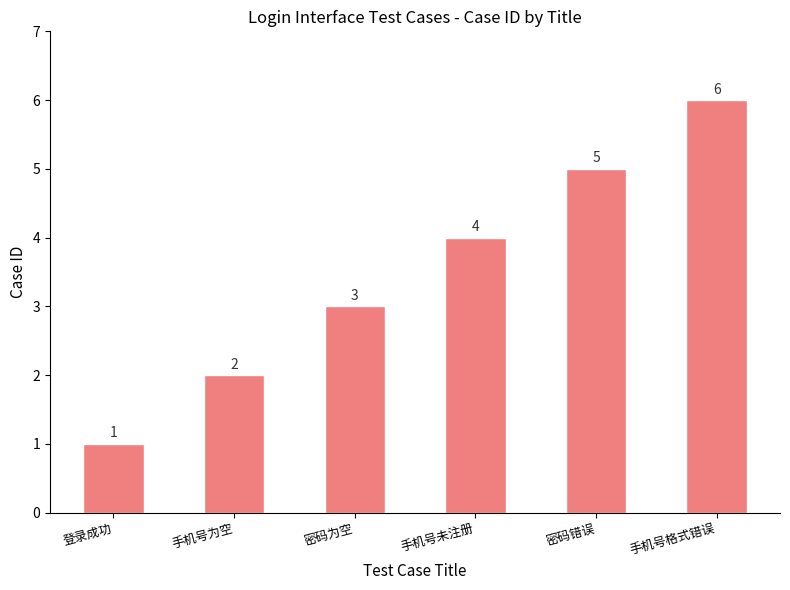

What is the label of the 6th bar from the right?

登录成功